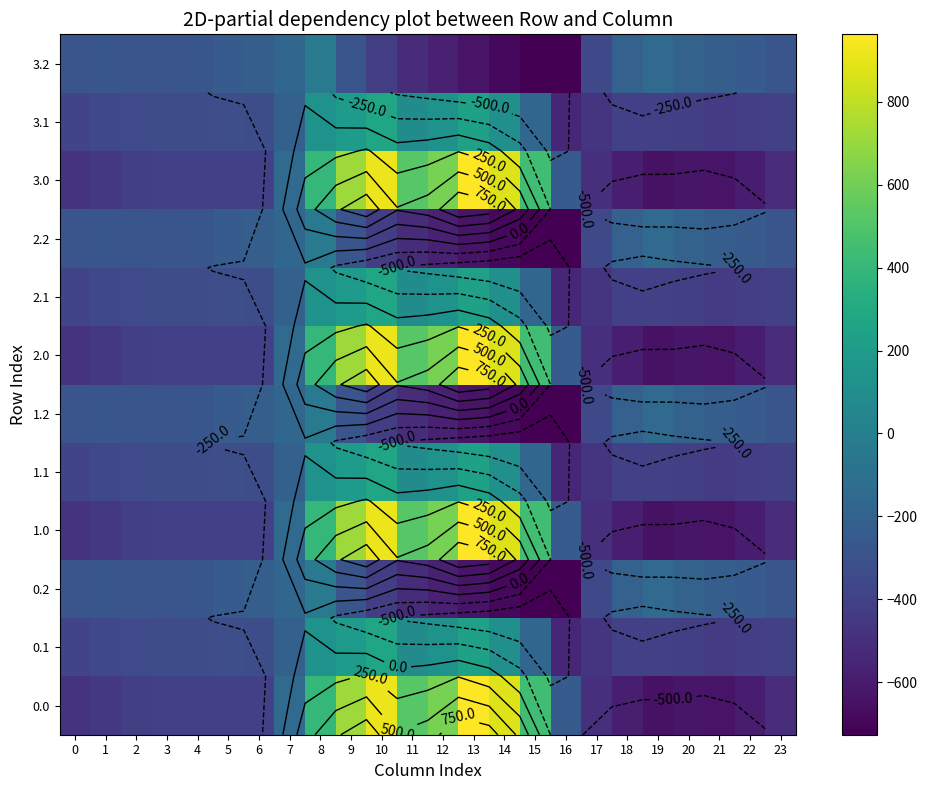

At which category is the sum across all series the highest?

10